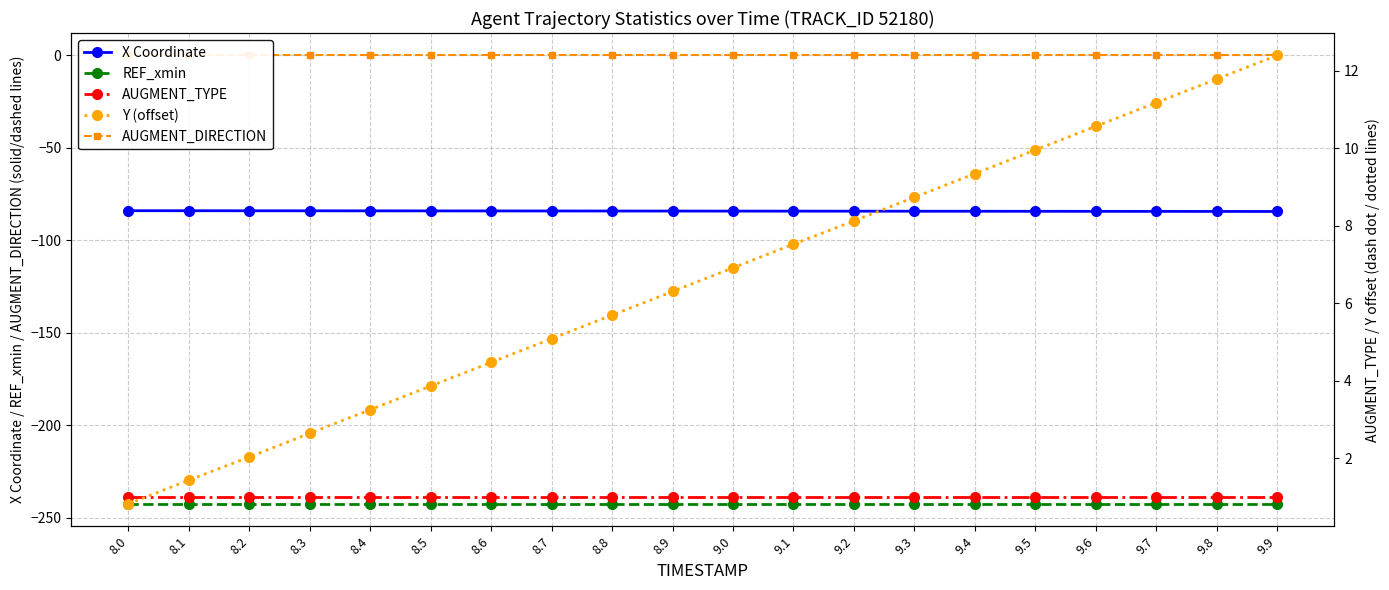

At how many categories does at least one series exceed -219?

20